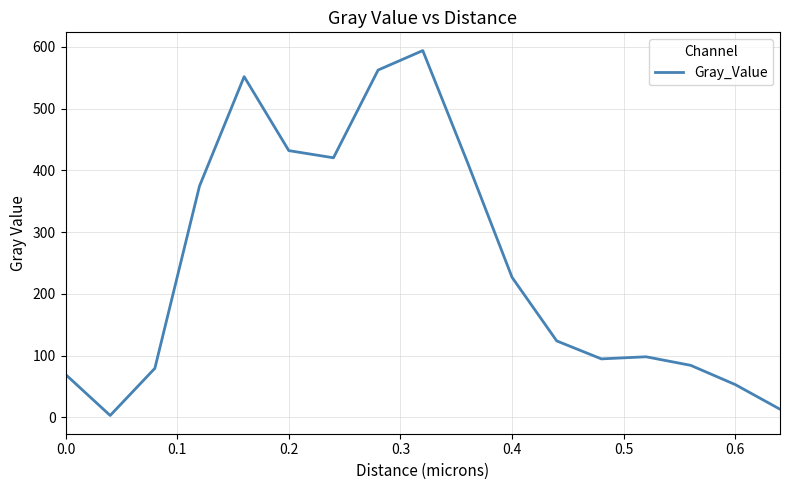

What is the difference between the maximum and minimum values?

590.9